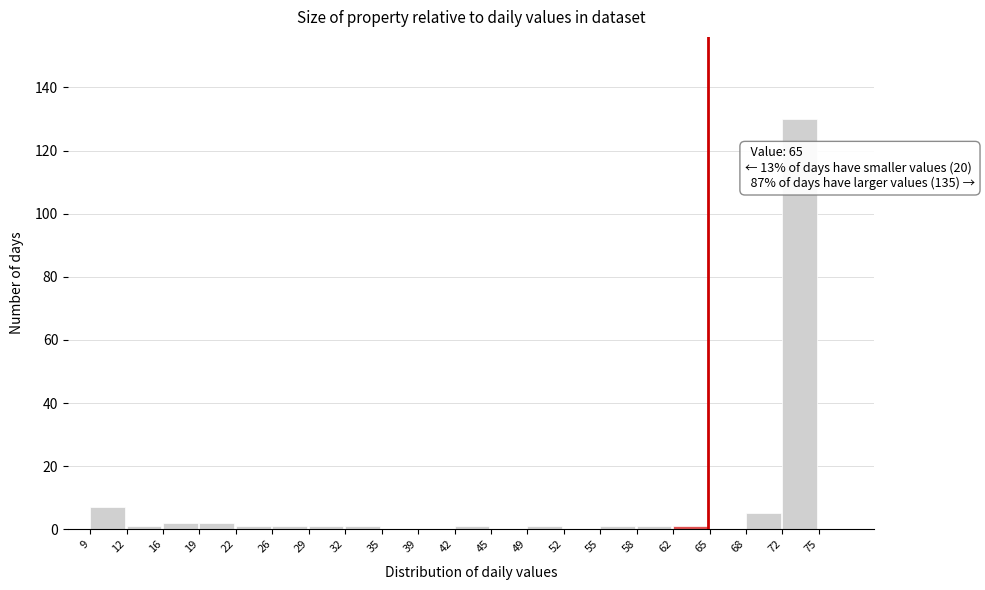

Which range on the x-axis has the tallest bar?

72 to 75